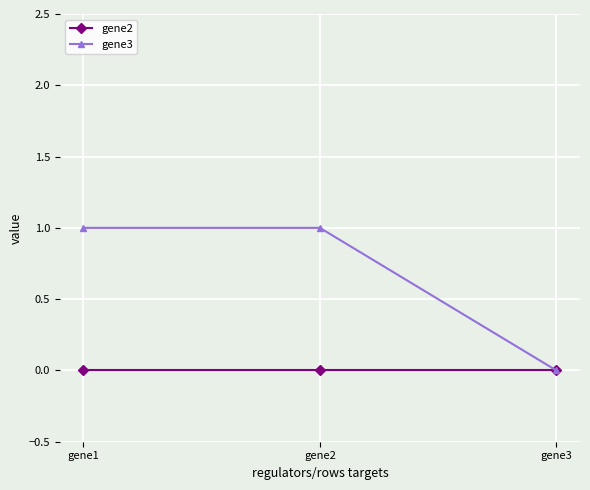

Which category has the lowest value in the gene3 series?

gene3